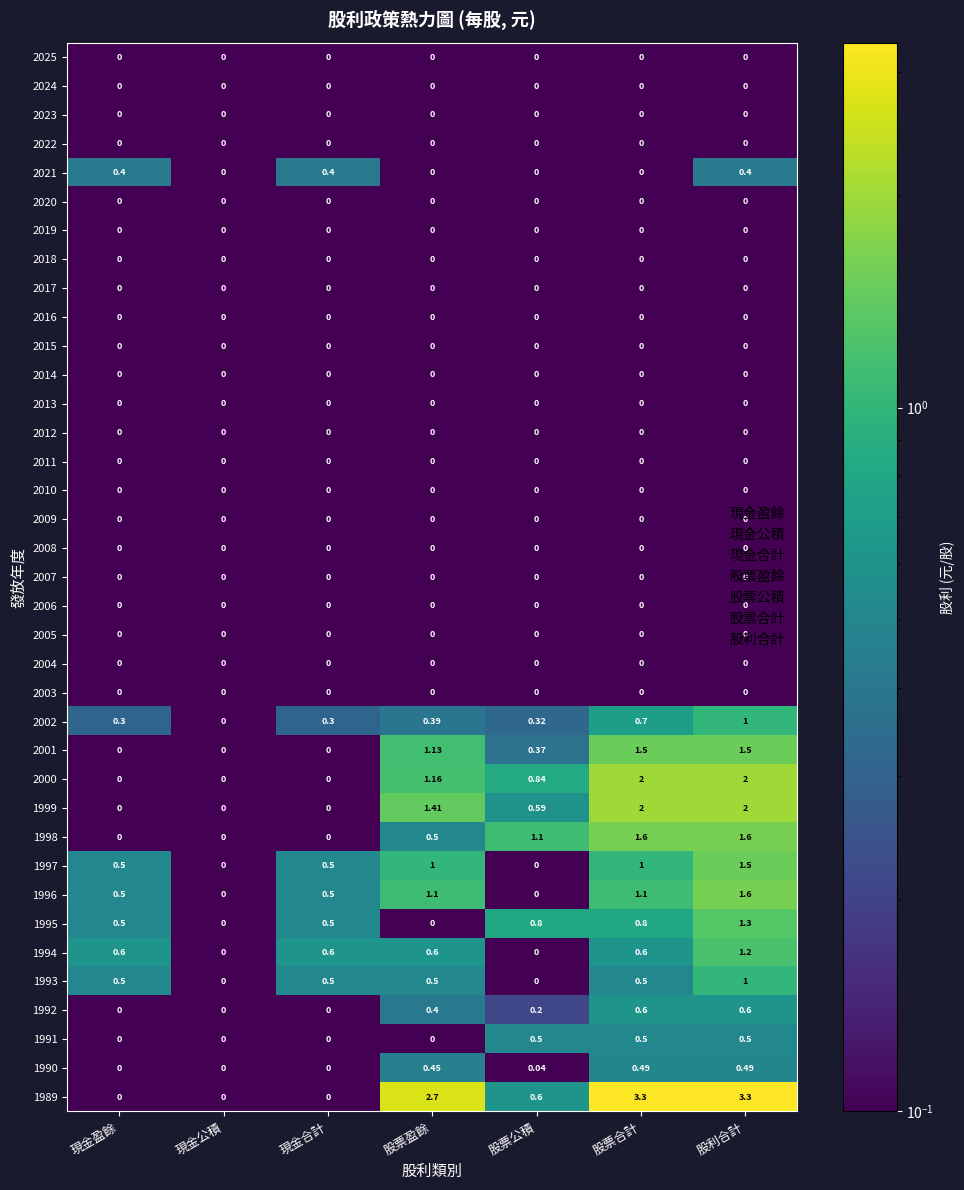

Between 現金公積 and 股利合計, which series saw the biggest shift?

1989